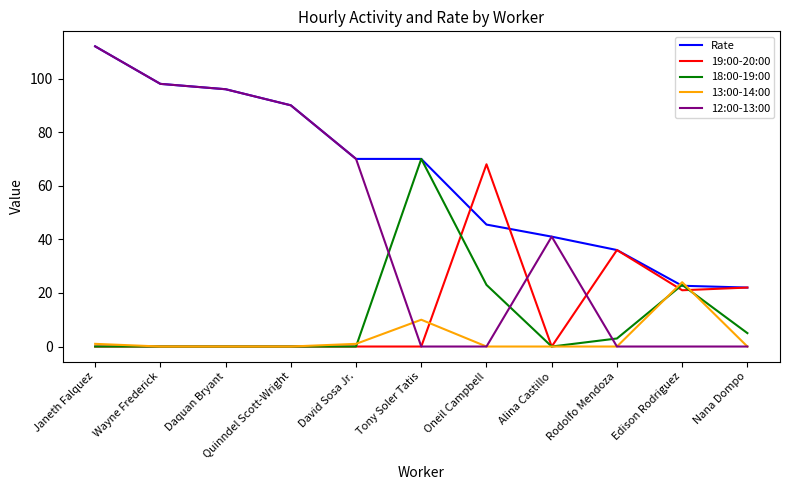

Is it true that 19:00-20:00 equals 35.9 at Wayne Frederick?

False